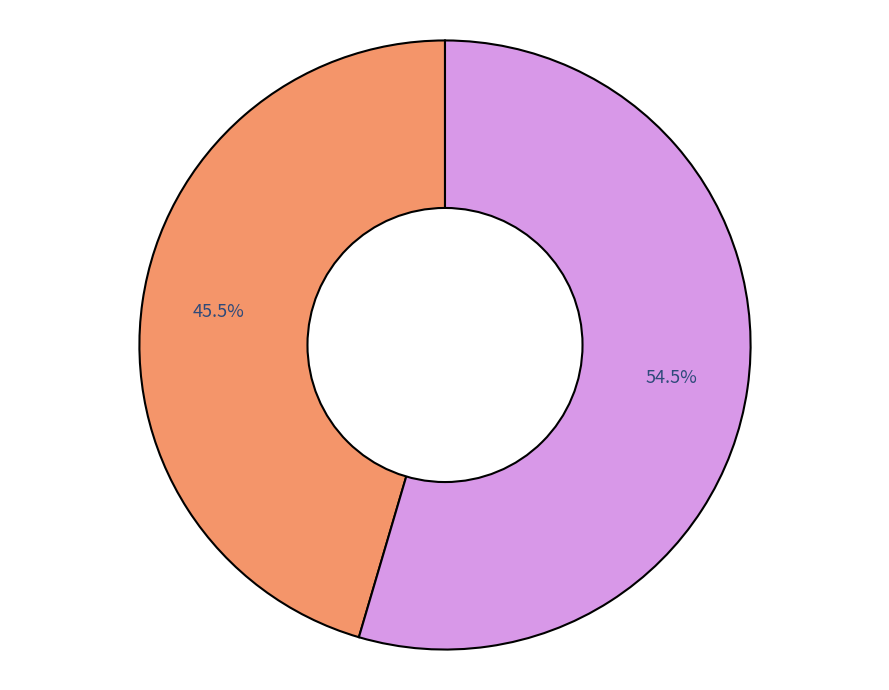

Is there any slice that represents more than half of the pie?

Yes